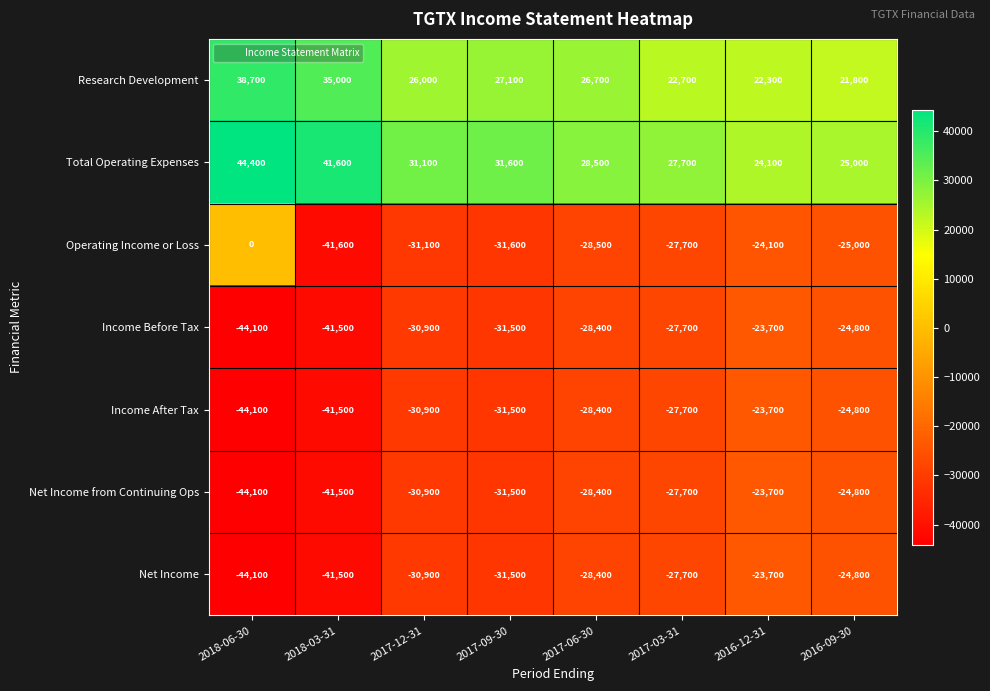

What is the difference between the highest and lowest values at 2018-06-30?

88500